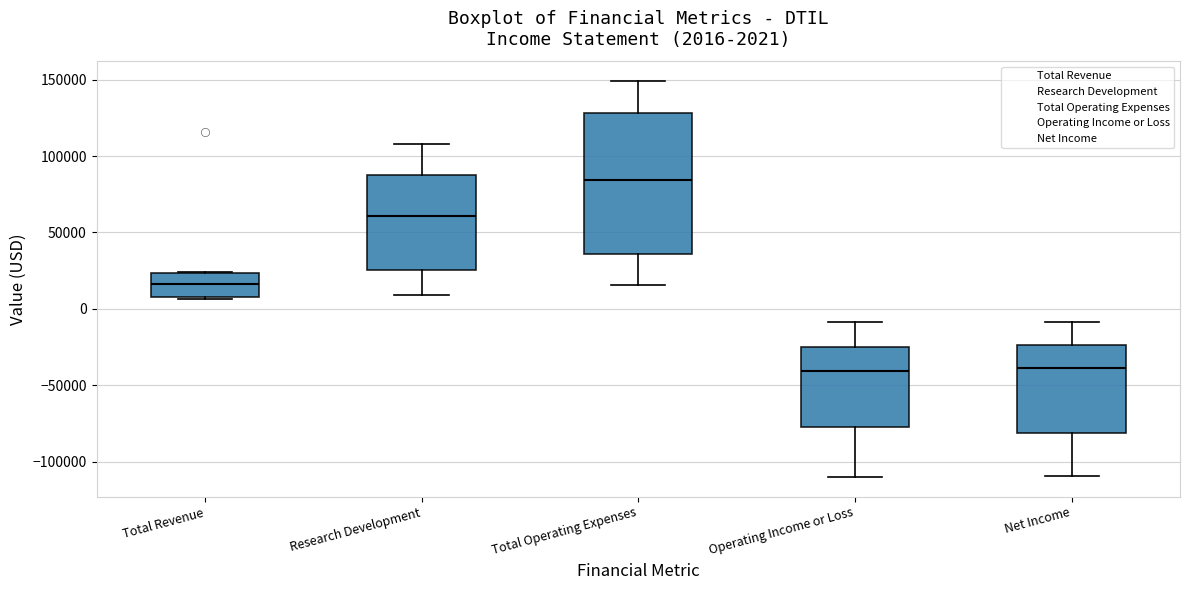

Which box is the tallest, from its lower edge to its upper edge?

Total Operating Expenses